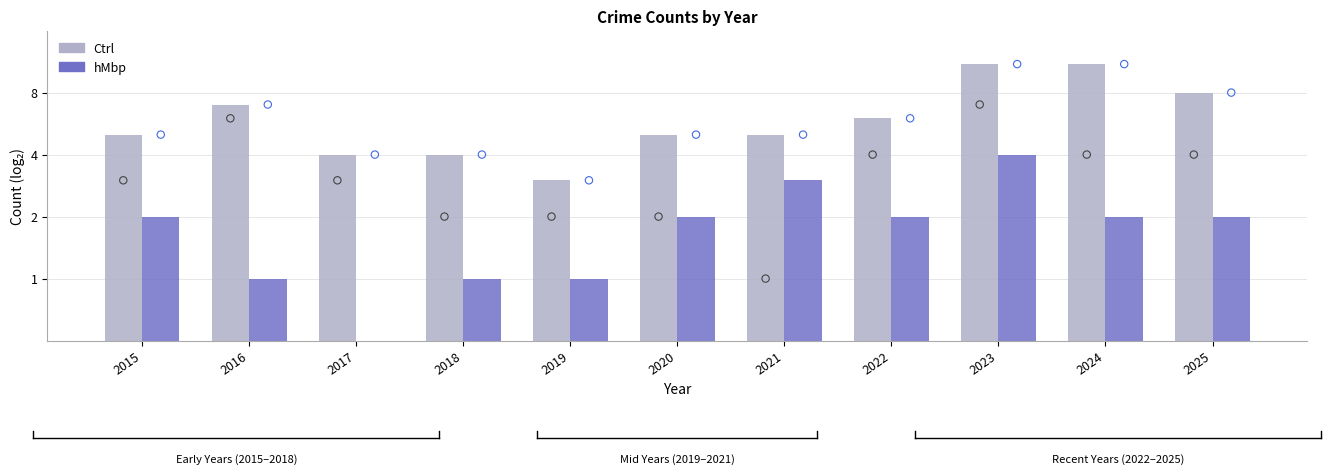

Which series has the largest total across all categories?

Ctrl